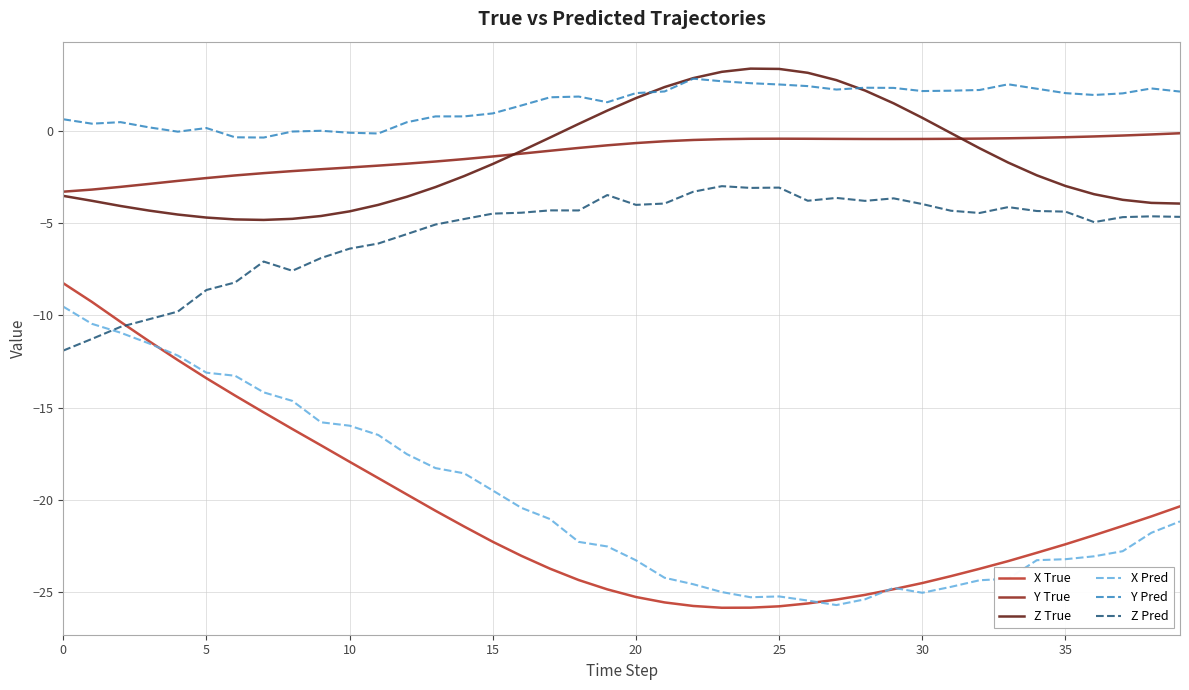

Which series has the largest total across all categories?

Y Pred